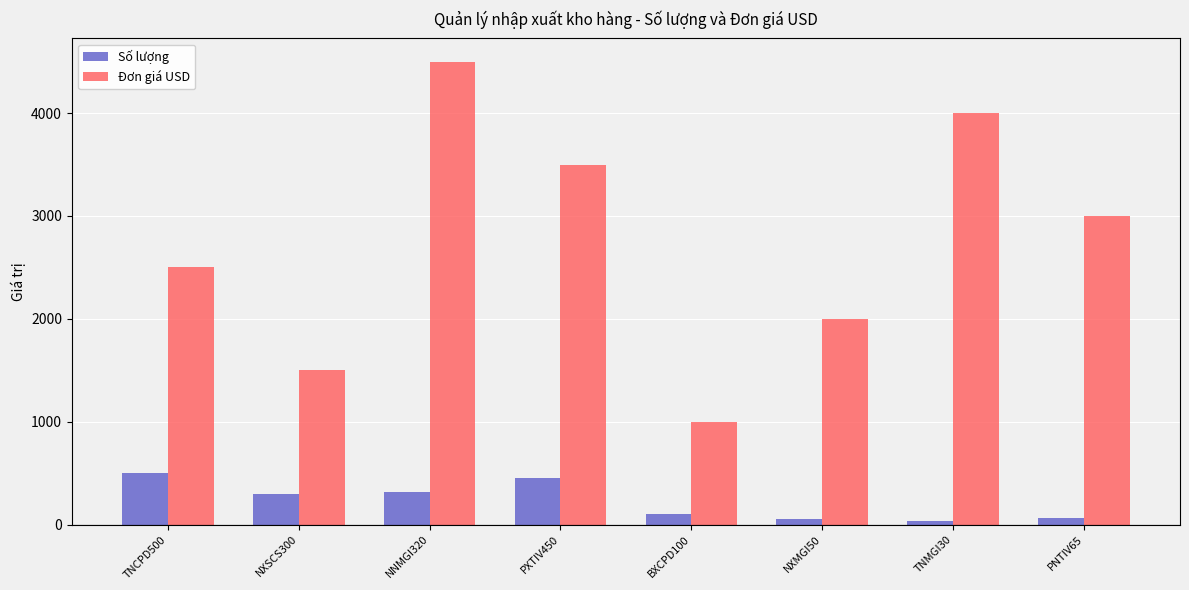

What are all the series names shown in the legend?

Số lượng, Đơn giá USD